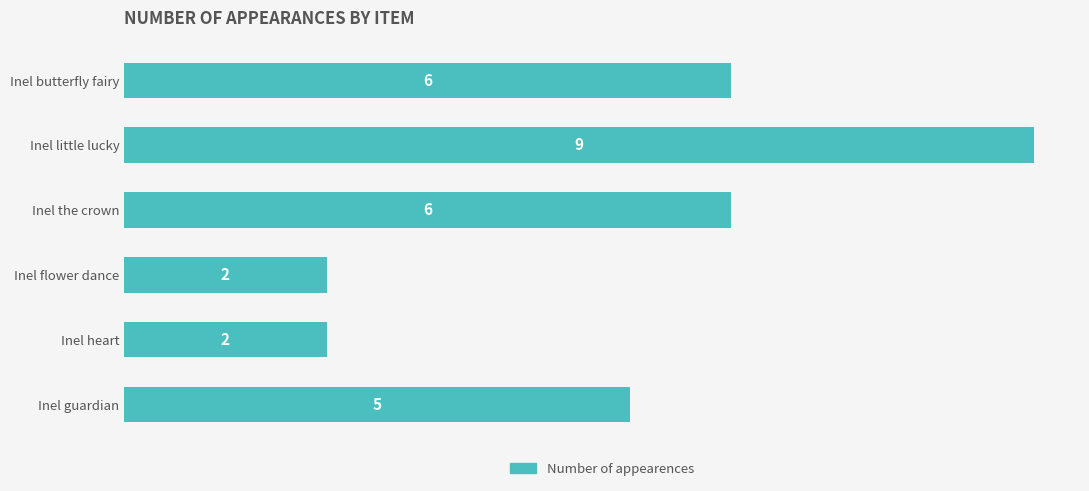

True or false: the data shows 3 at Inel flower dance.

False